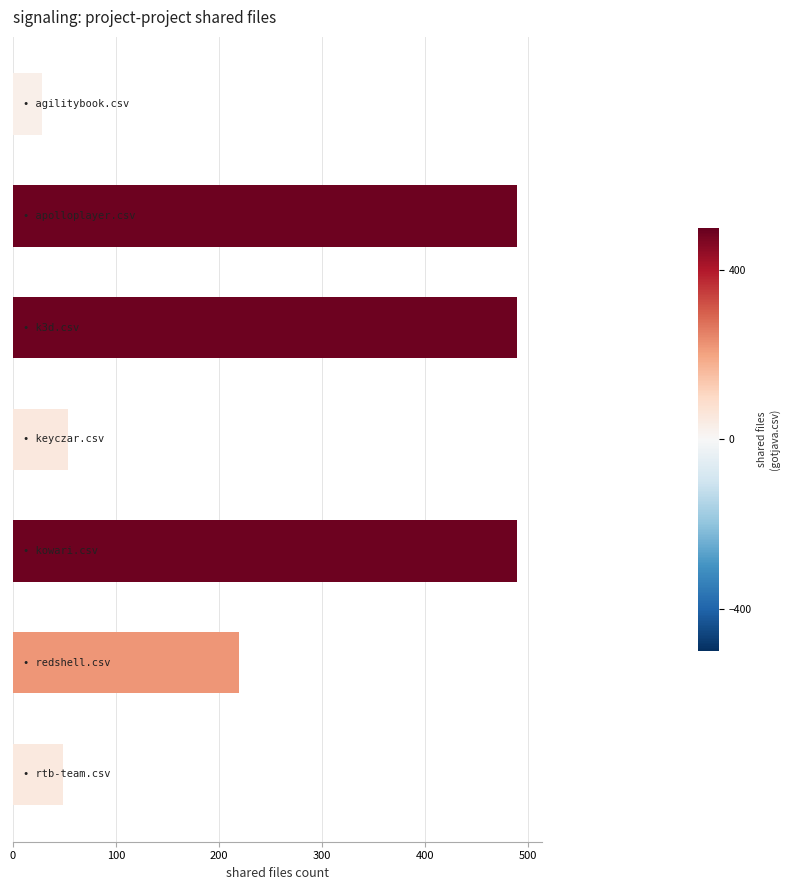

Count the number of categories in the chart.

7